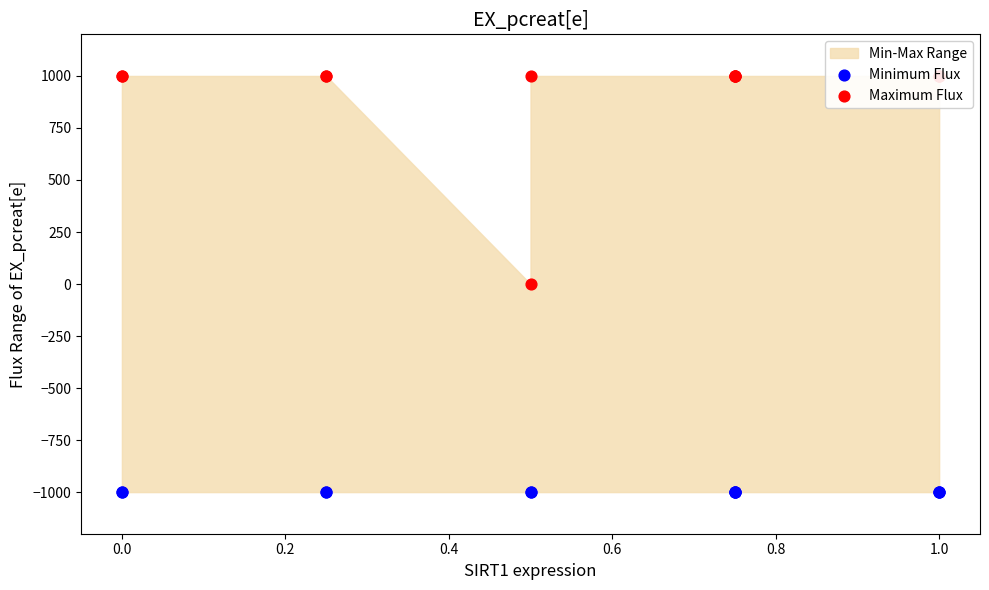

At how many categories does at least one series exceed -288?

13